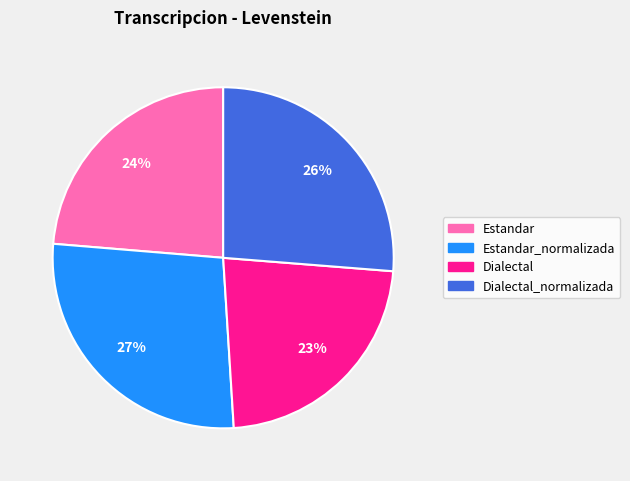

Does any single category account for the majority?

No